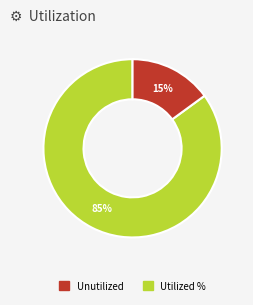

How many segments does this pie chart have?

2